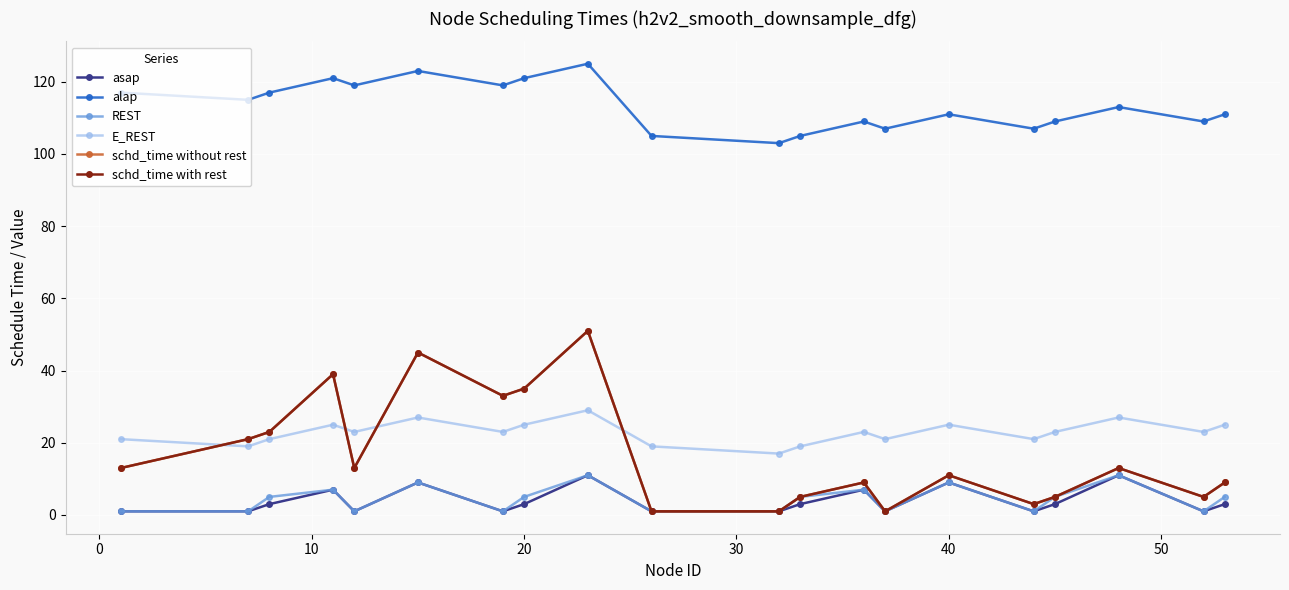

What is the minimum value shown in the chart?

1